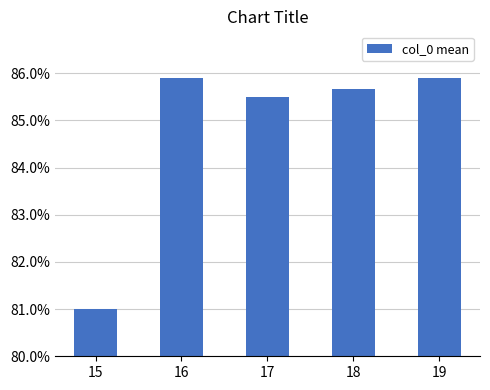

What is the sum of the values at 16 and 18?

171.6